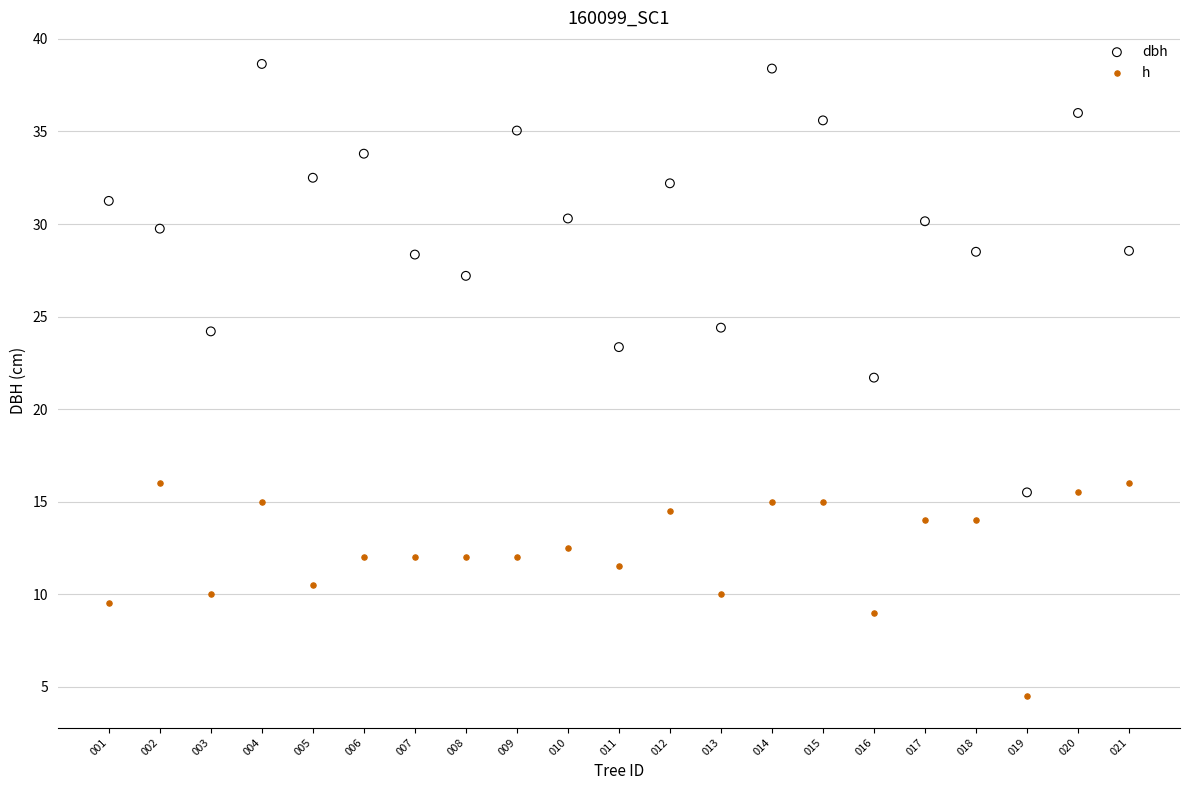

Across all data points, what is the range of X values (max minus min)?

20.0